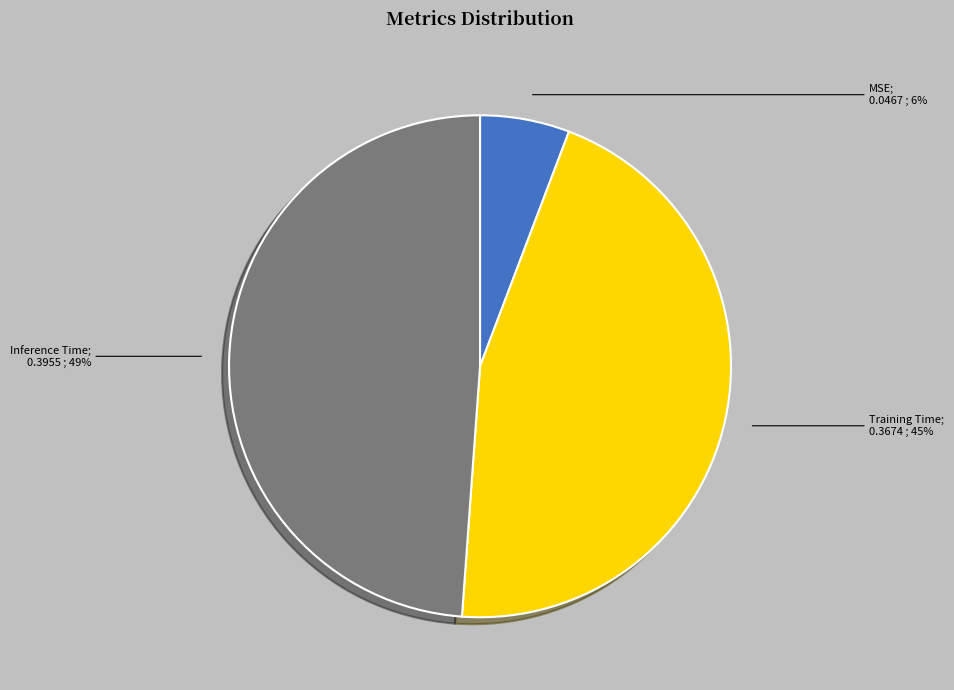

To the nearest percent, what is the difference between the largest and smallest slice percentages?

43%